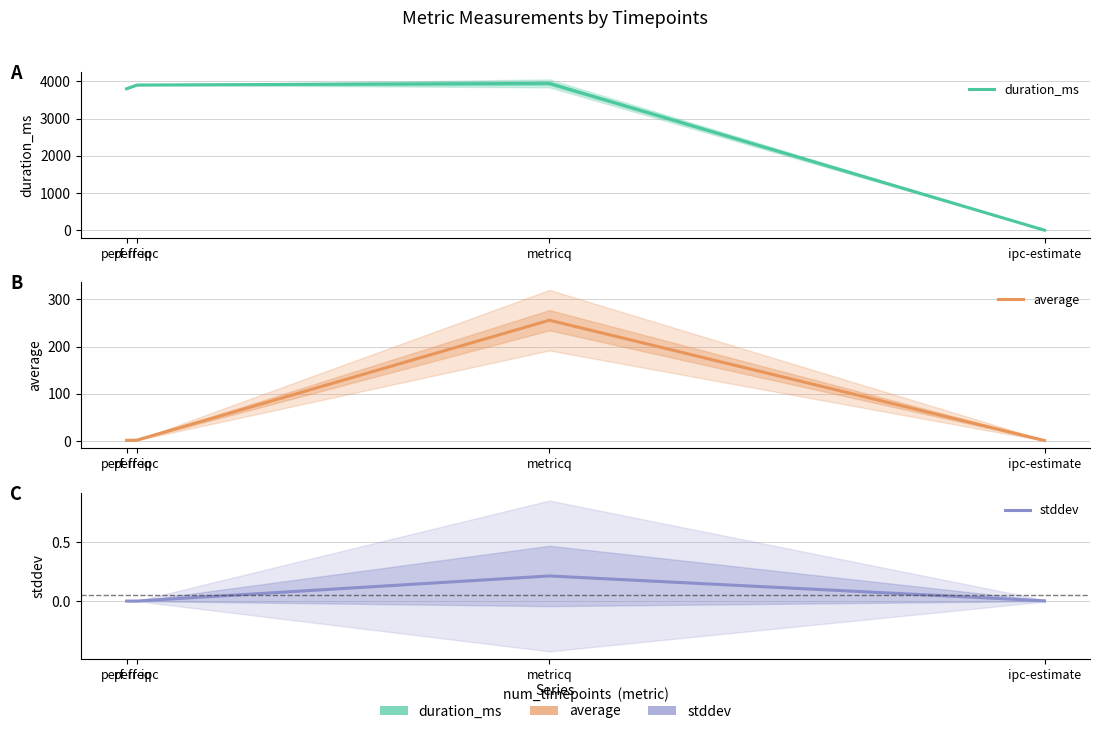

What are all the series names shown in the legend?

duration_ms, average, stddev